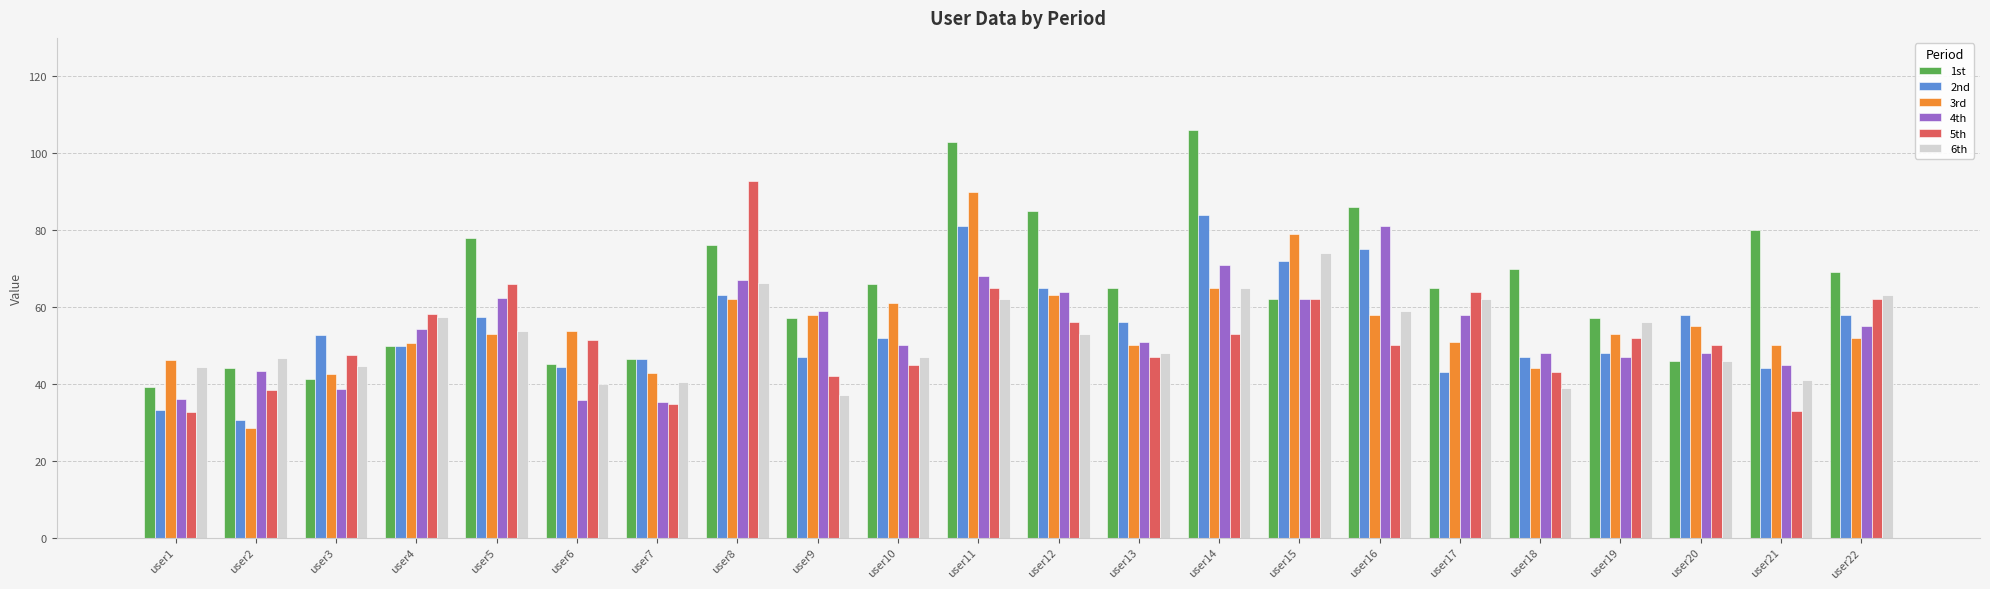

What is the highest value of the 1st series?

106.0